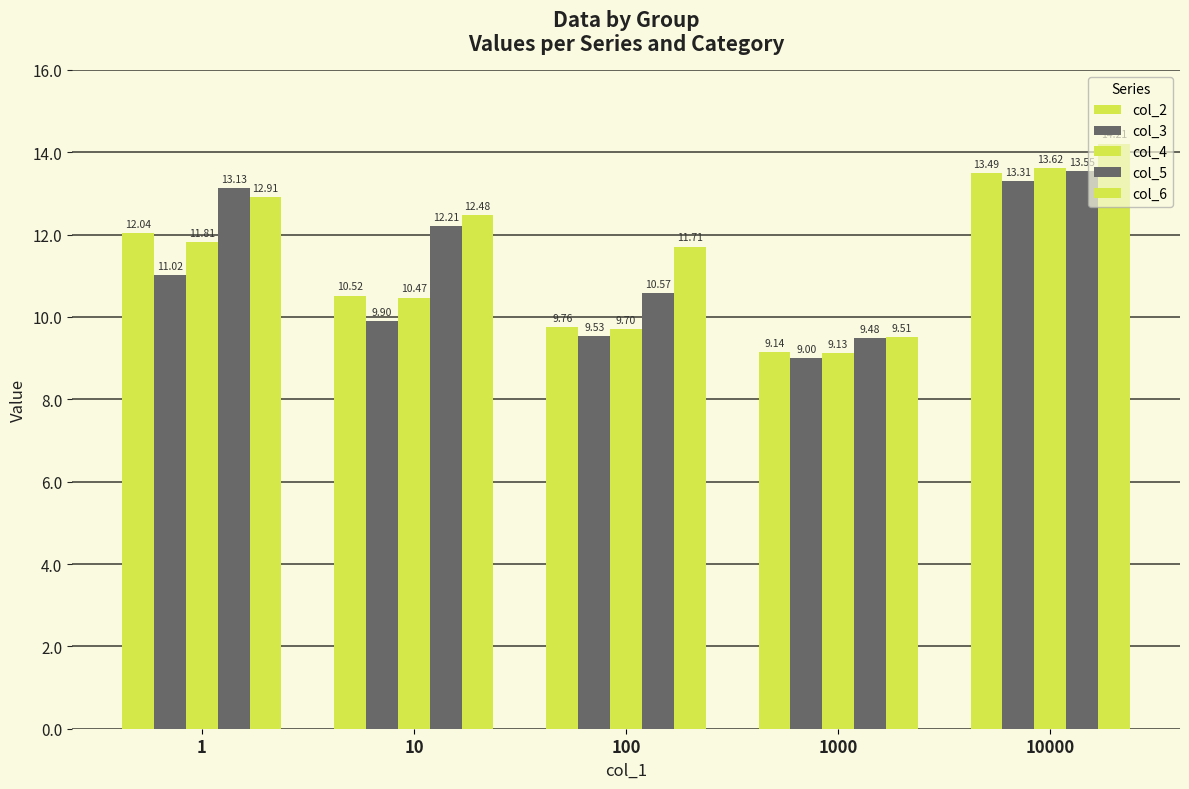

List the series in order of their peak value, highest first.

col_6, col_4, col_5, col_2, col_3